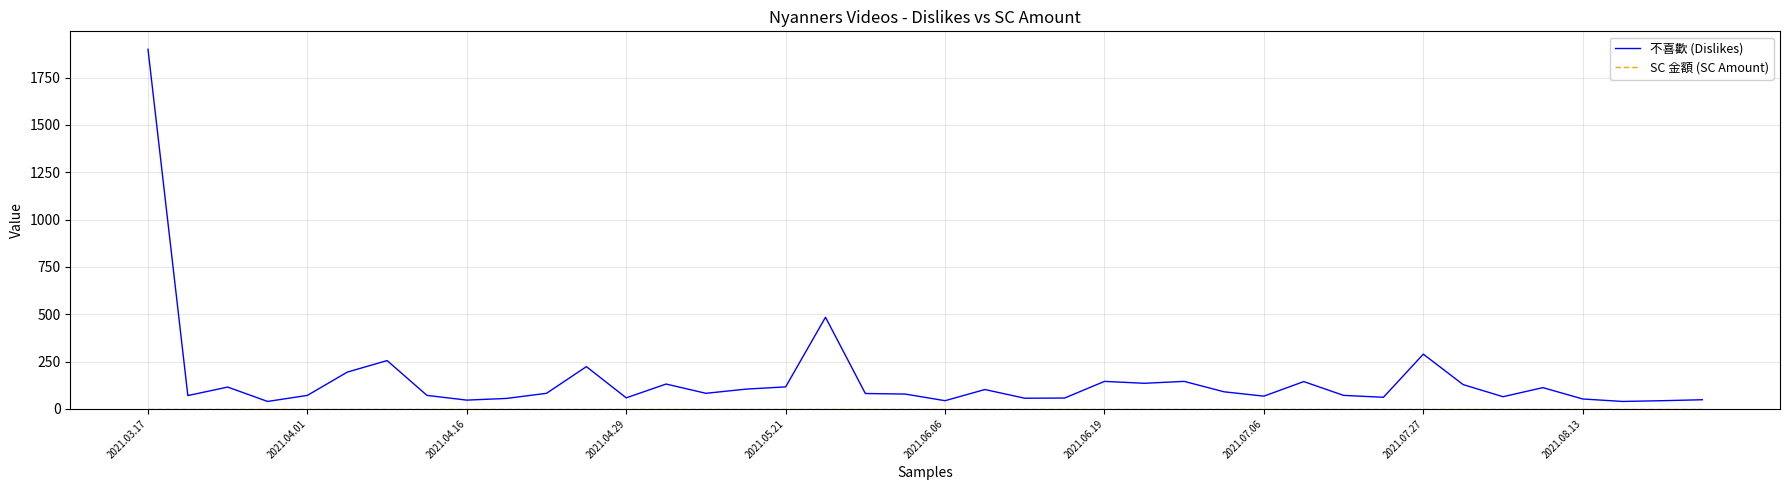

What is the greatest value displayed?

1900